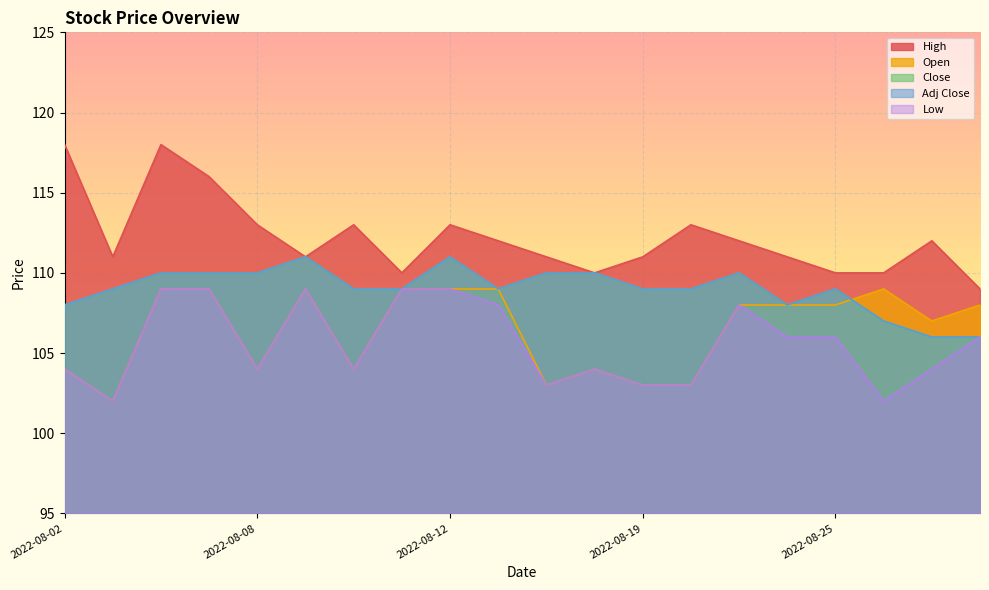

What value does the Adj Close series have at 2022-08-24?

108